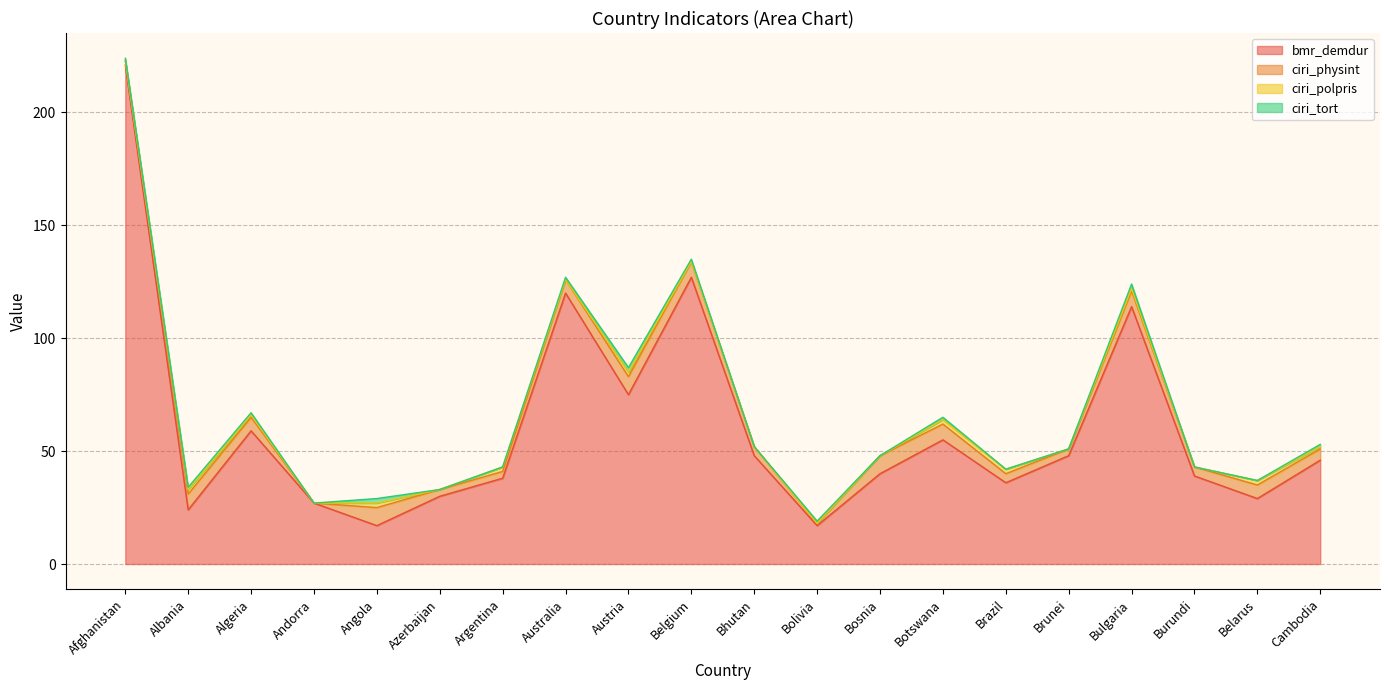

What is the average value of the ciri_tort series?

1